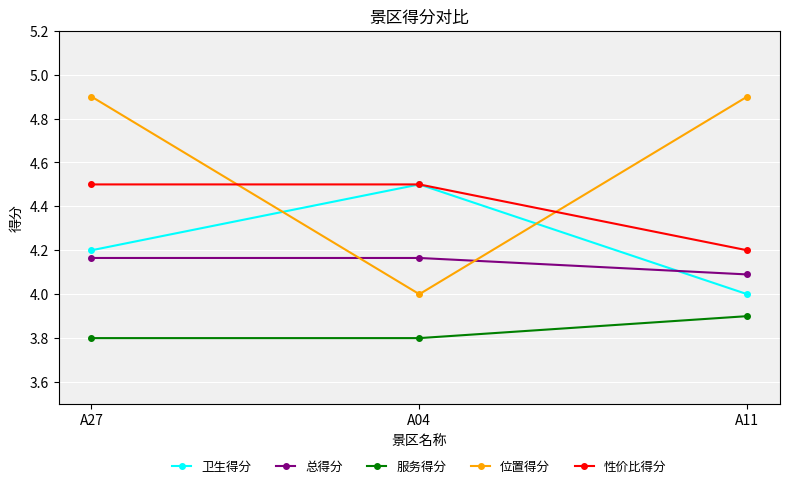

Is it true that 卫生得分 equals 6.8 at A11?

False